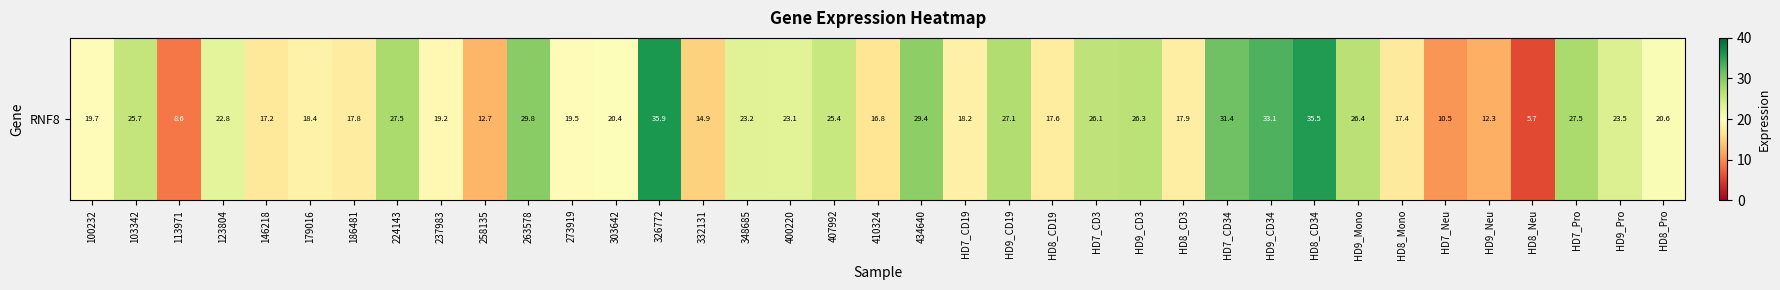

Rank the categories by value from lowest to highest.

HD8_Neu, 113971, HD7_Neu, HD9_Neu, 258135, 332131, 410324, 146218, HD8_Mono, HD8_CD19, 186481, HD8_CD3, HD7_CD19, 179016, 237983, 273919, 100232, 303642, HD8_Pro, 123804, 400220, 348685, HD9_Pro, 407992, 103342, HD7_CD3, HD9_CD3, HD9_Mono, HD9_CD19, 224143, HD7_Pro, 434640, 263578, HD7_CD34, HD9_CD34, HD8_CD34, 326772